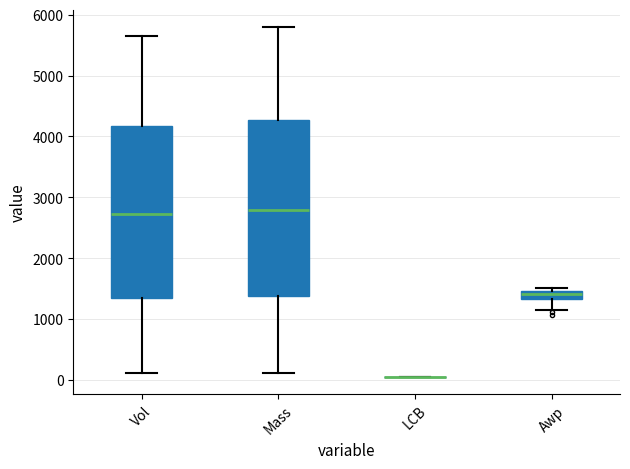

Where does the lower whisker of the box for Vol end on the y-axis? The values are not printed on the chart, so give them approximately, as read against the axis.

100